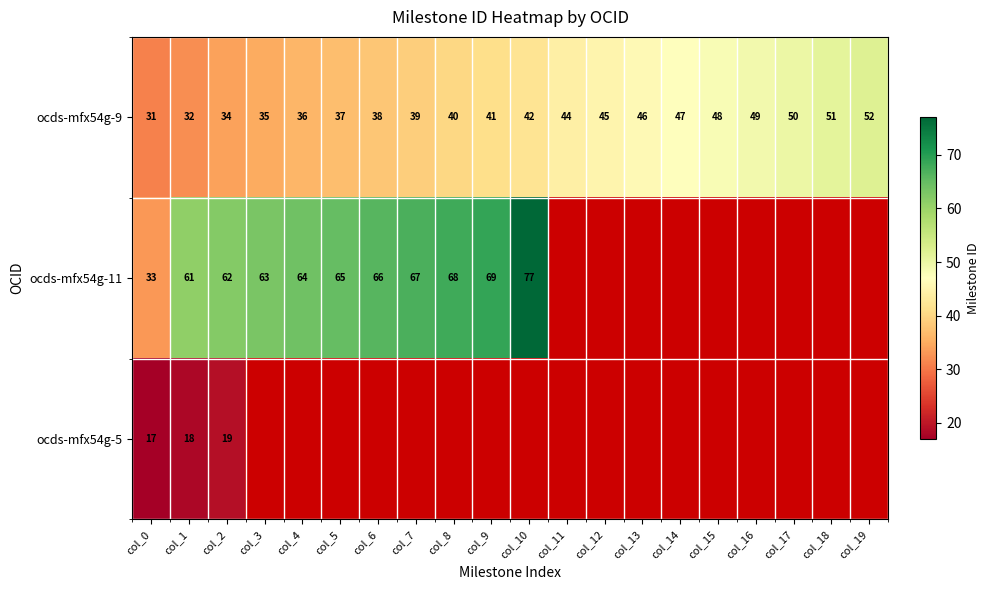

Is it true that ocds-mfx54g-11 equals 20.7 at col_3?

False